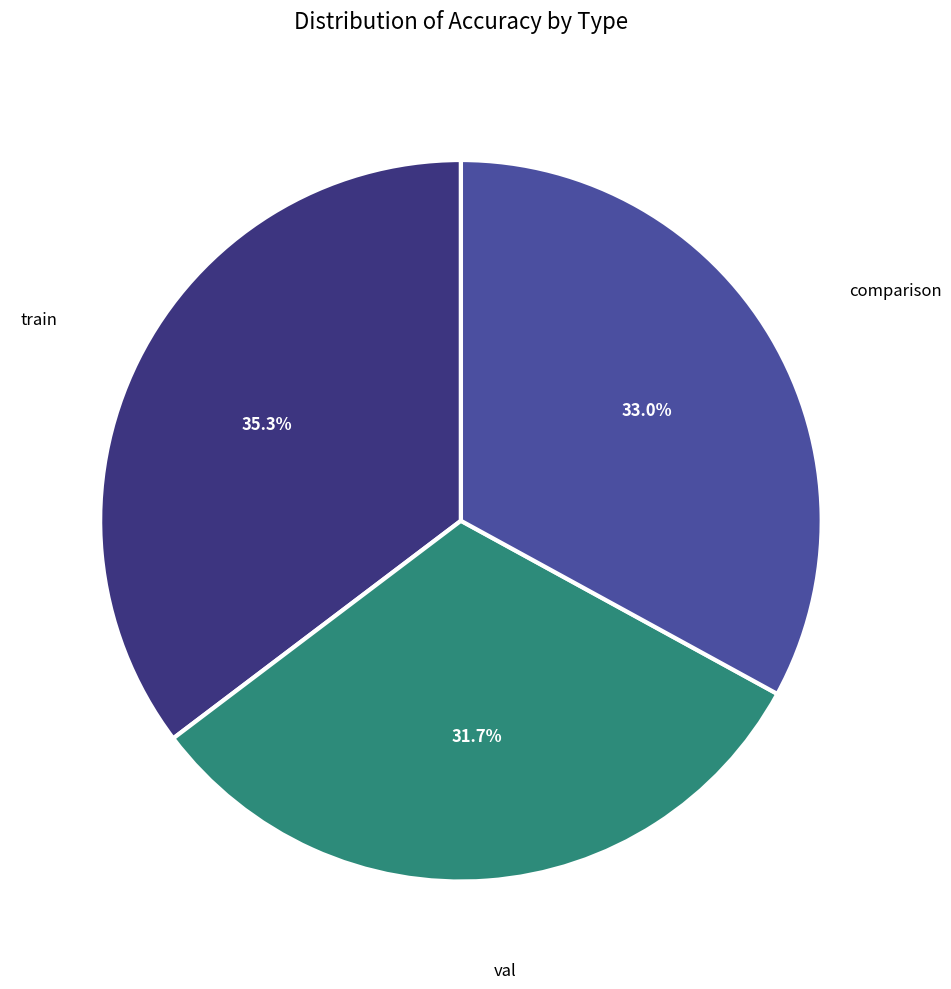

Is there a majority slice in this chart?

No